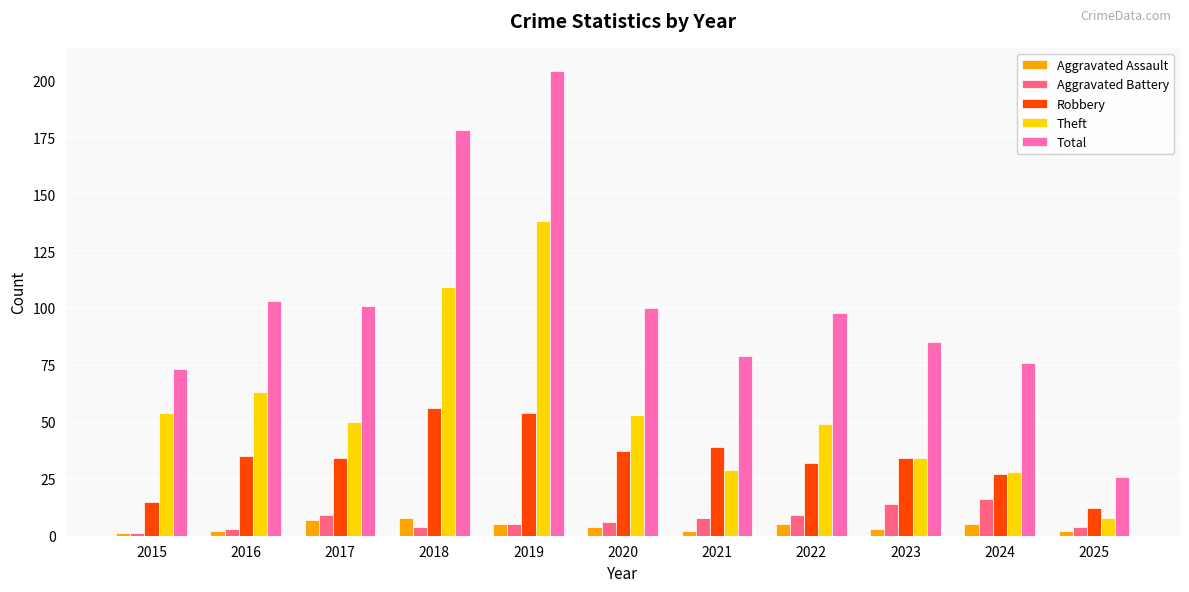

How many bars are there in total?

55